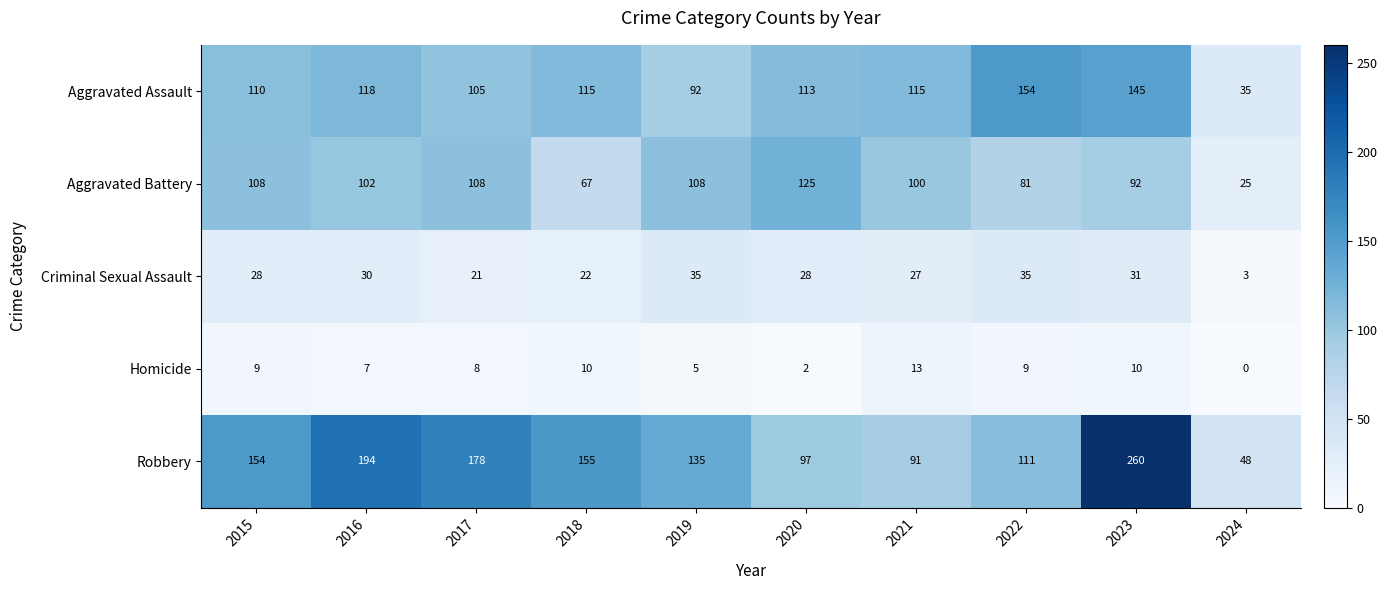

What is the difference between the second highest and second lowest values in the Aggravated Assault series?

53